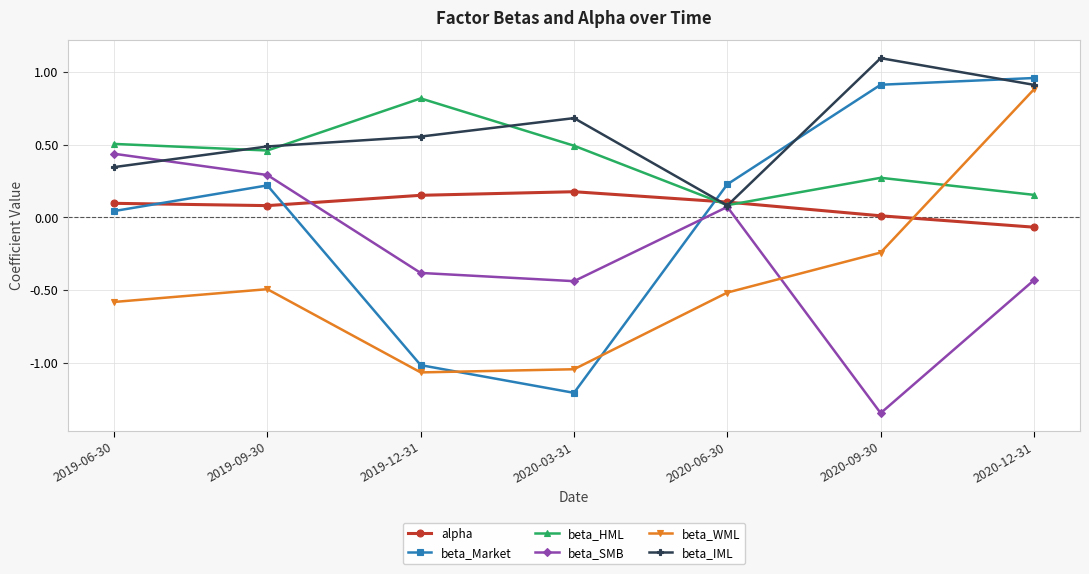

What are all the series names shown in the legend?

alpha, beta_Market, beta_HML, beta_SMB, beta_WML, beta_IML